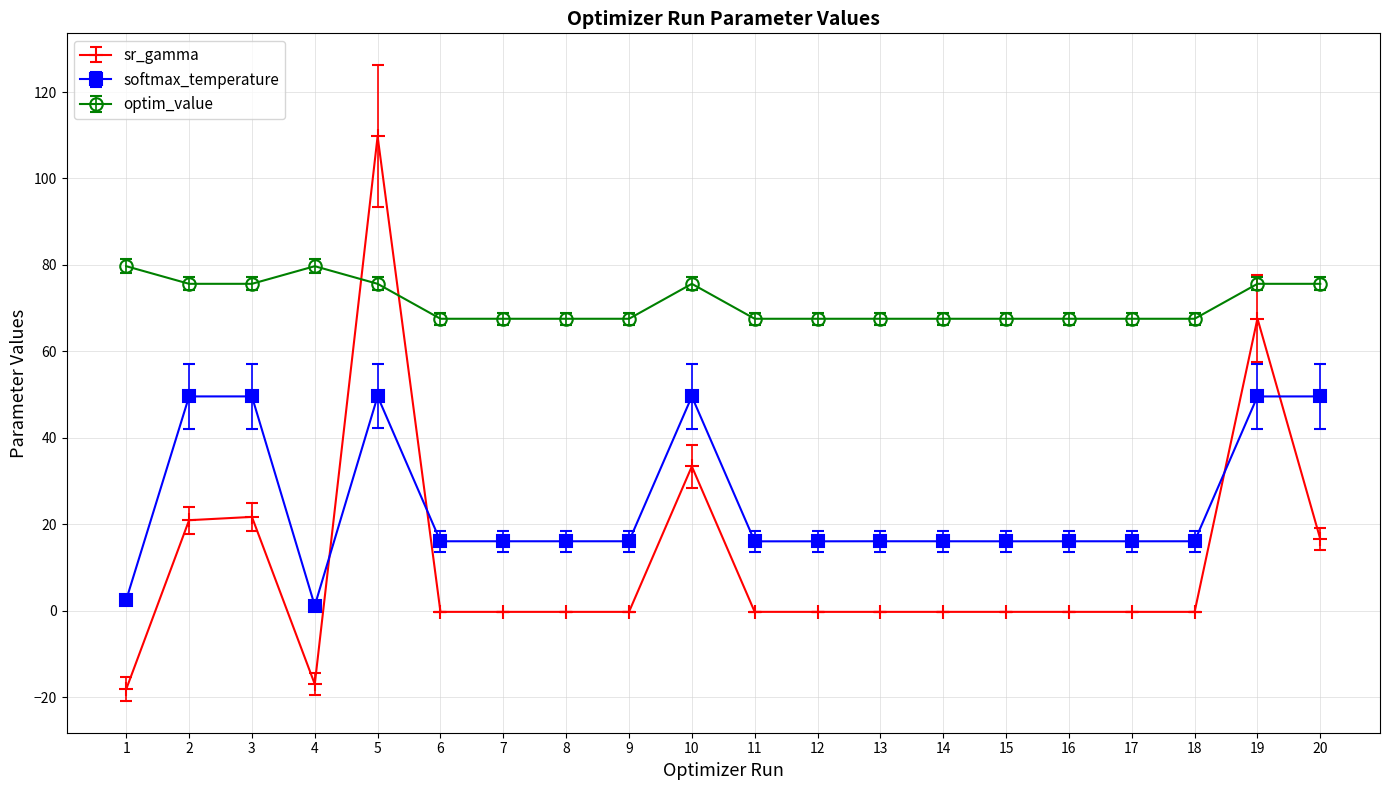

How many distinct data groups are displayed?

3